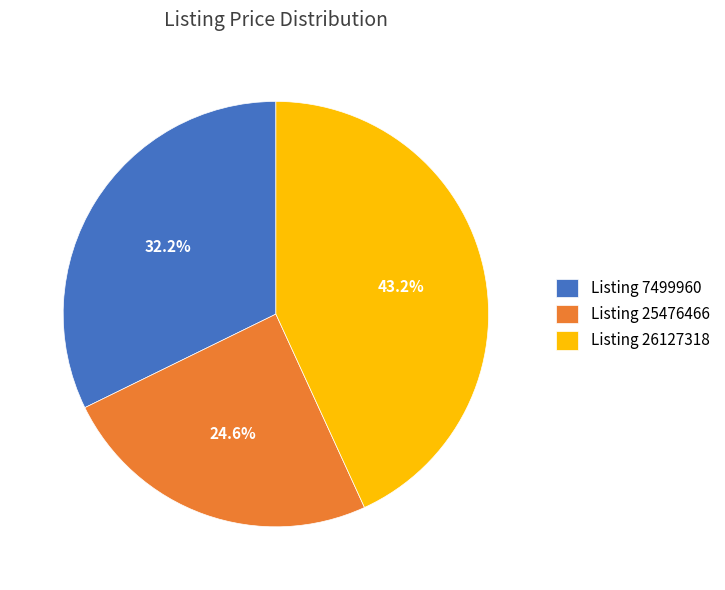

Which slice is the largest?

Listing 26127318